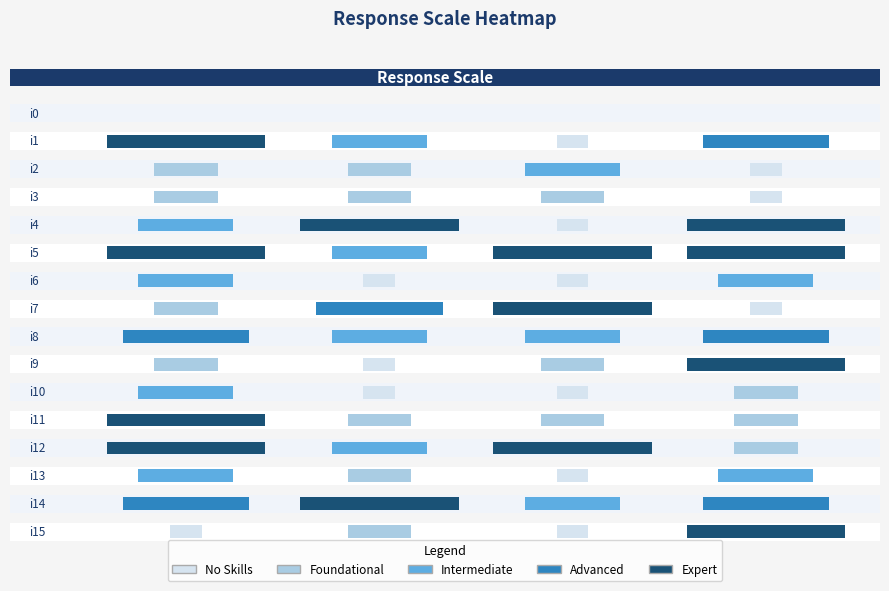

Is it true that i14 equals 1 at 2?

False